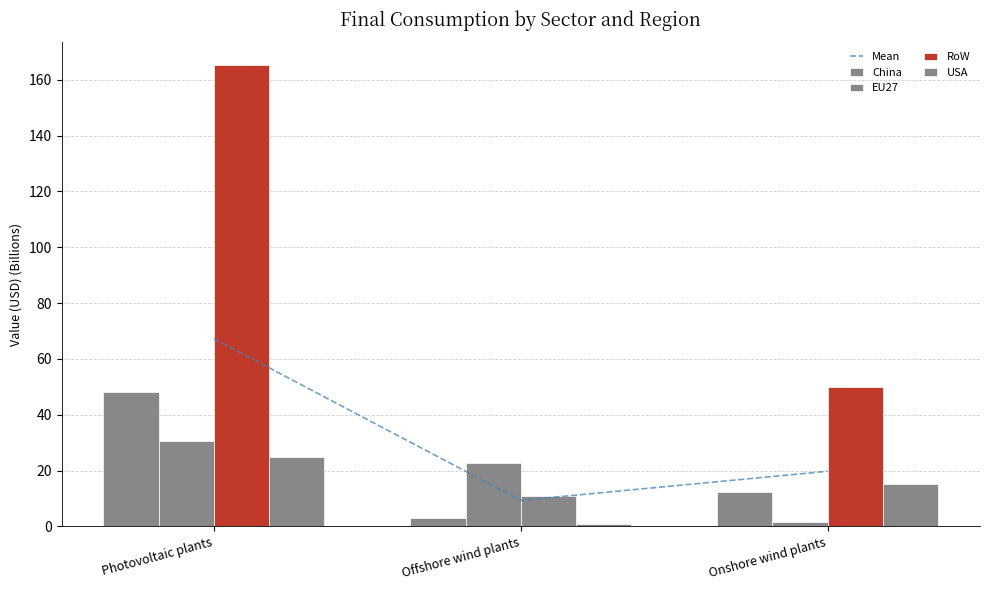

What is the average value of the USA series?

13.7